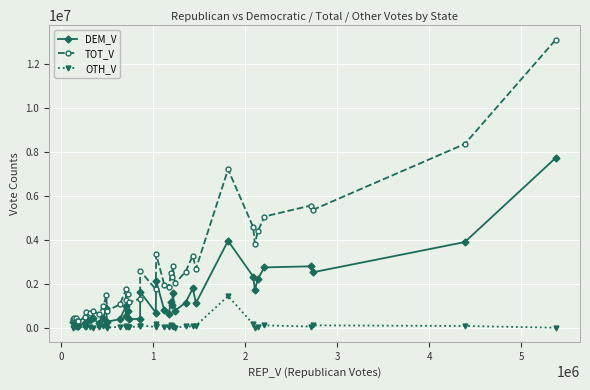

What is the highest value of the DEM_V series?

7734985